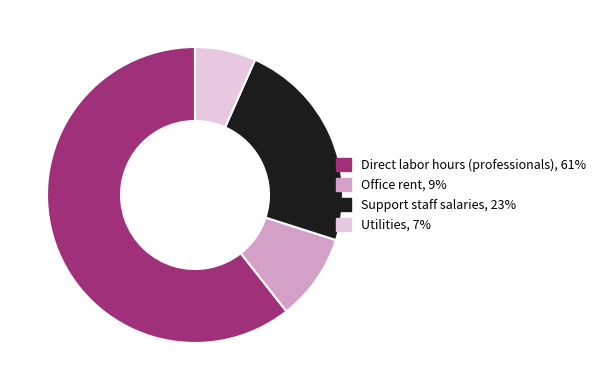

Do Direct labor hours (professionals) and Support staff salaries together represent more than half of the pie?

Yes